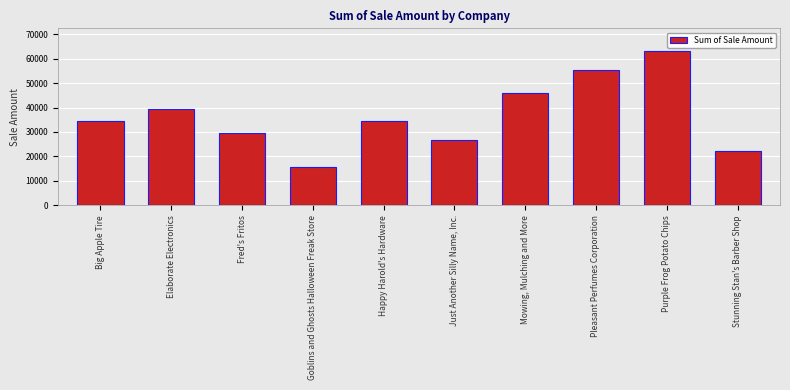

What is the value of the 9th bar from the left?

62950